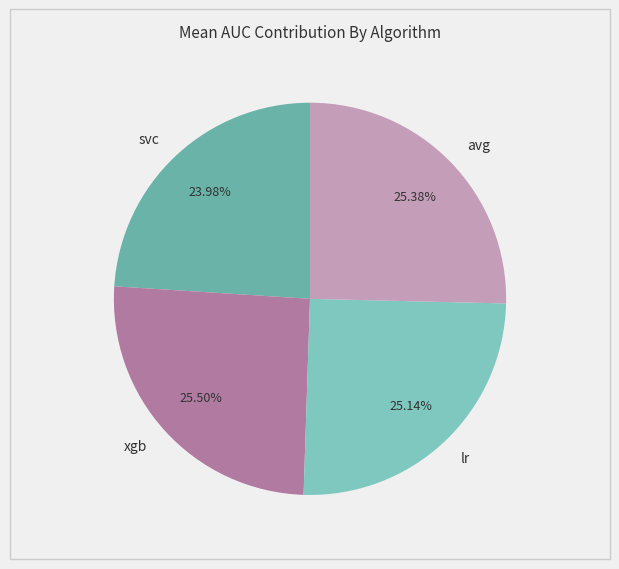

What percentage is the avg slice, to the nearest percent?

25%